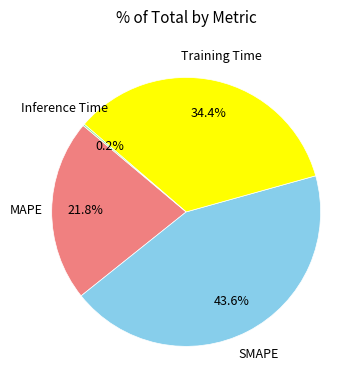

Does Training Time account for over 50% of the chart?

No